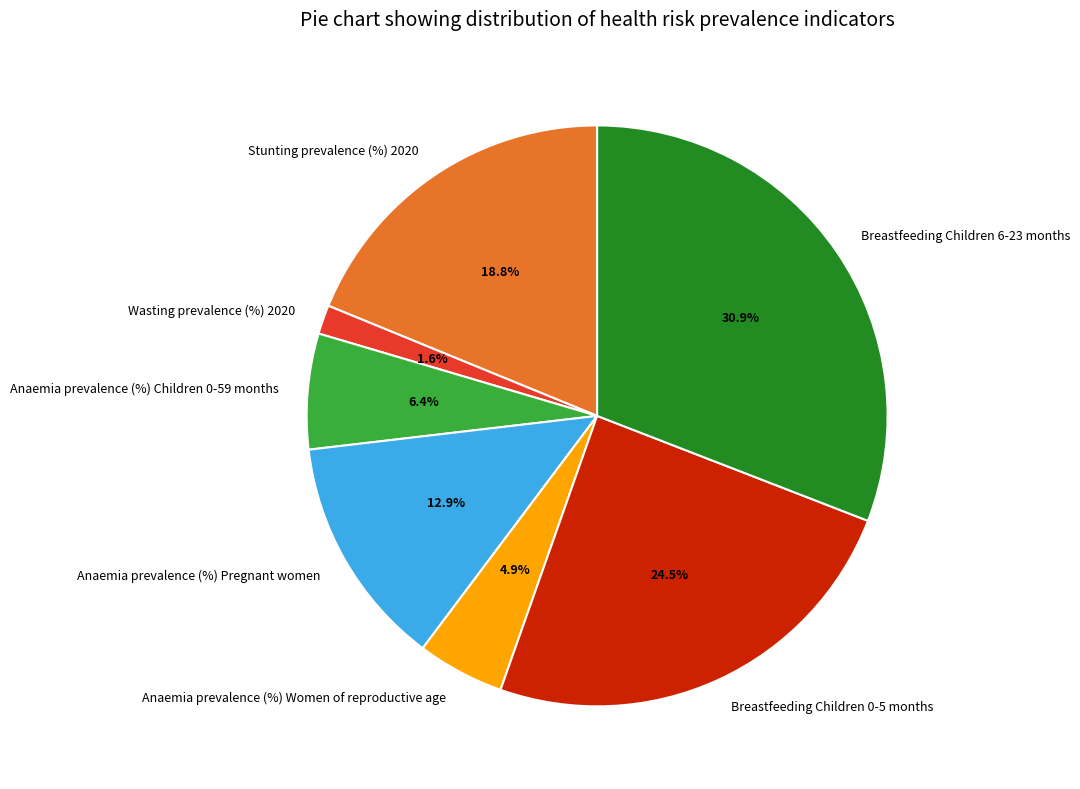

What percentage is the Wasting prevalence (%) 2020 slice, to the nearest percent?

2%